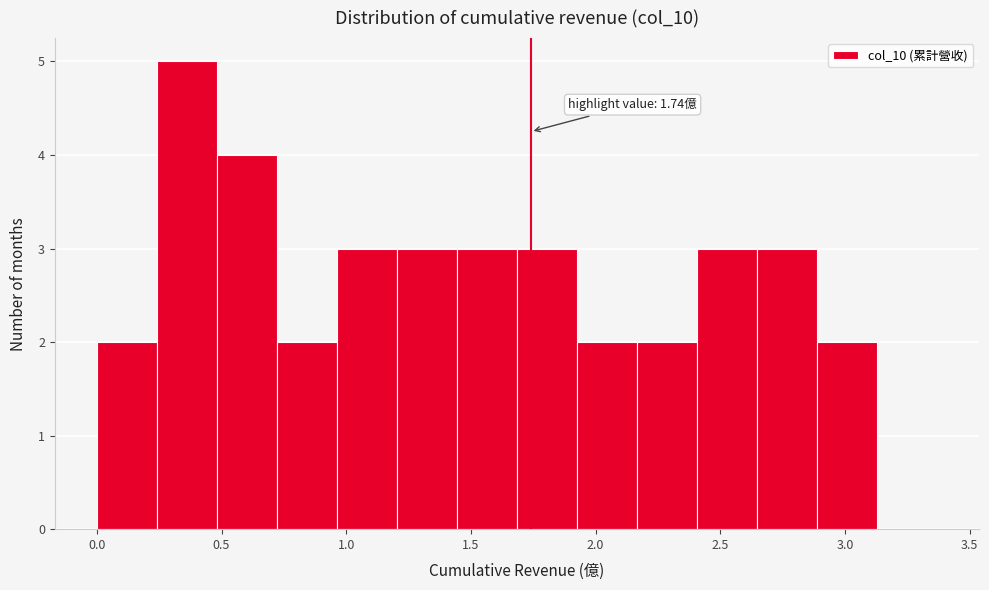

Over which range of the x-axis is the bar tallest?

0.25 to 0.50